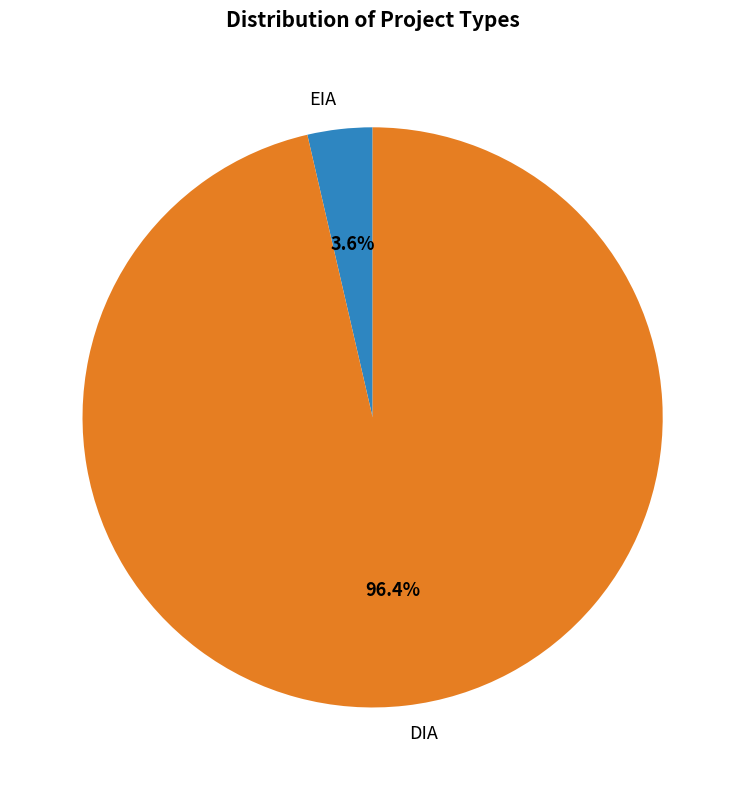

To the nearest percent, what percentage of the pie is DIA?

96%